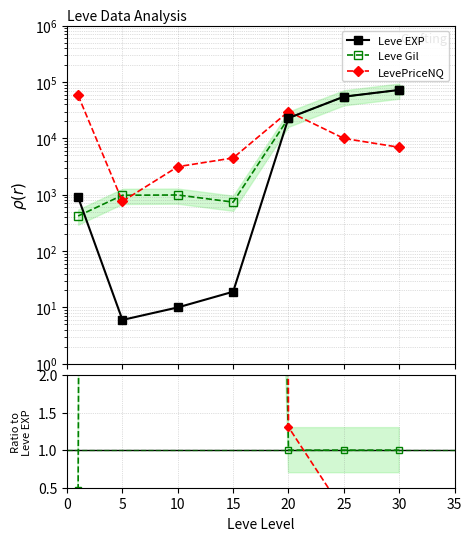

Which series ends up on top after the final intersection of Leve Gil and LevePriceNQ?

Leve Gil